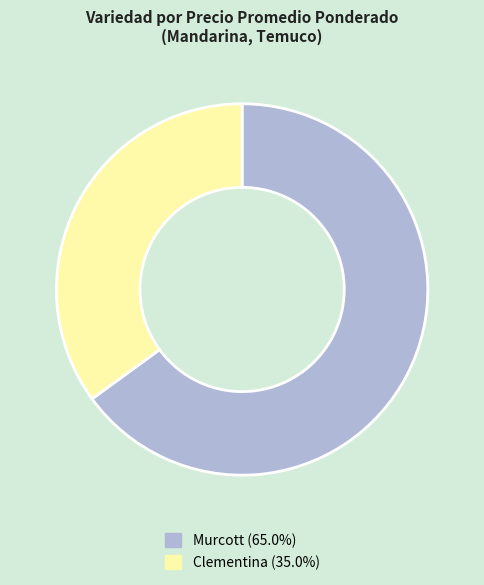

How many segments does this pie chart have?

2